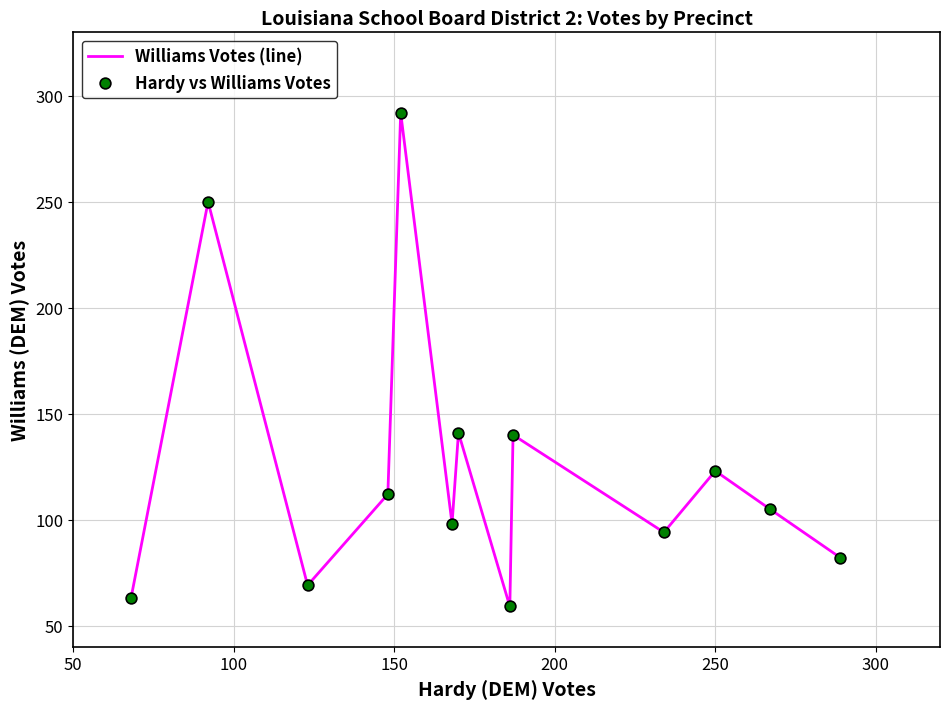

What is the difference between the maximum and minimum values?

233